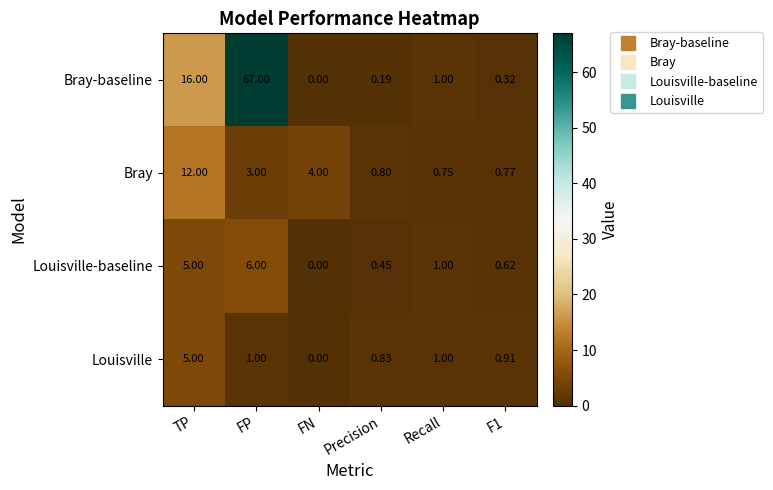

Rank the series by their maximum value, from highest to lowest.

Bray-baseline, Bray, Louisville-baseline, Louisville